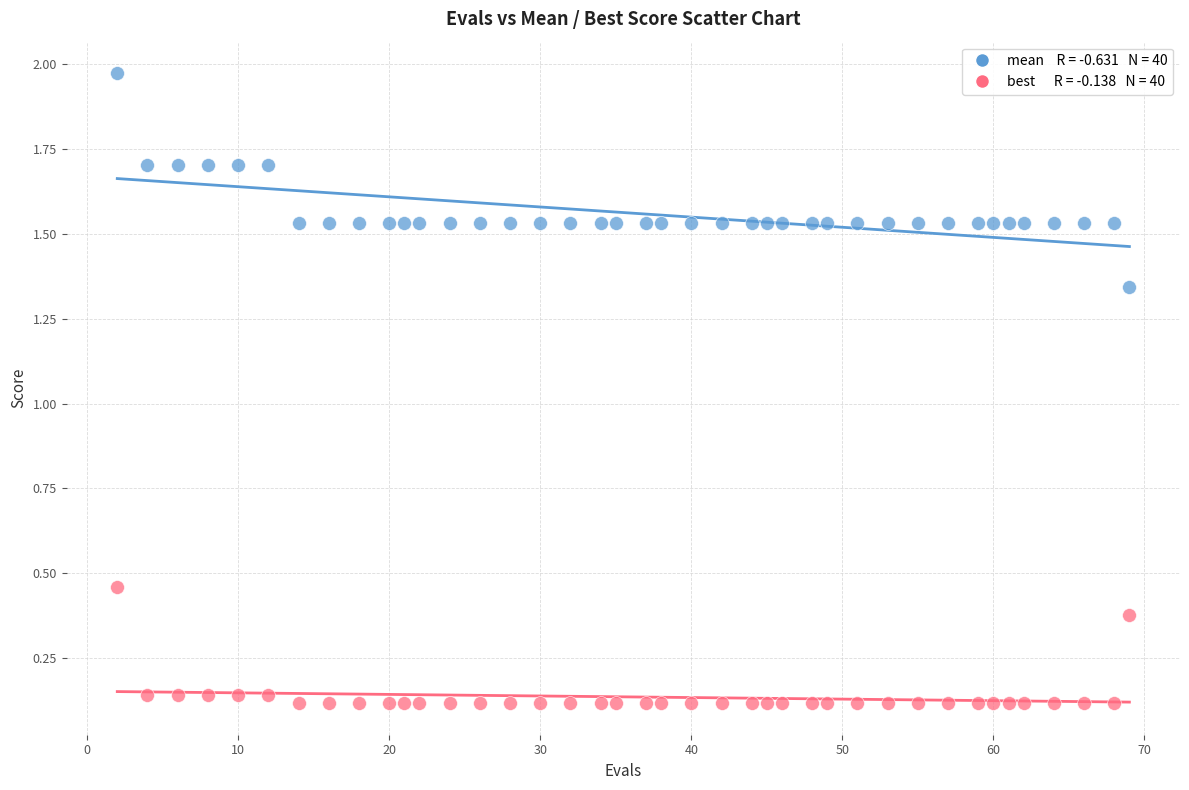

Across all data points, what is the range of Y values (max minus min)?

1.9